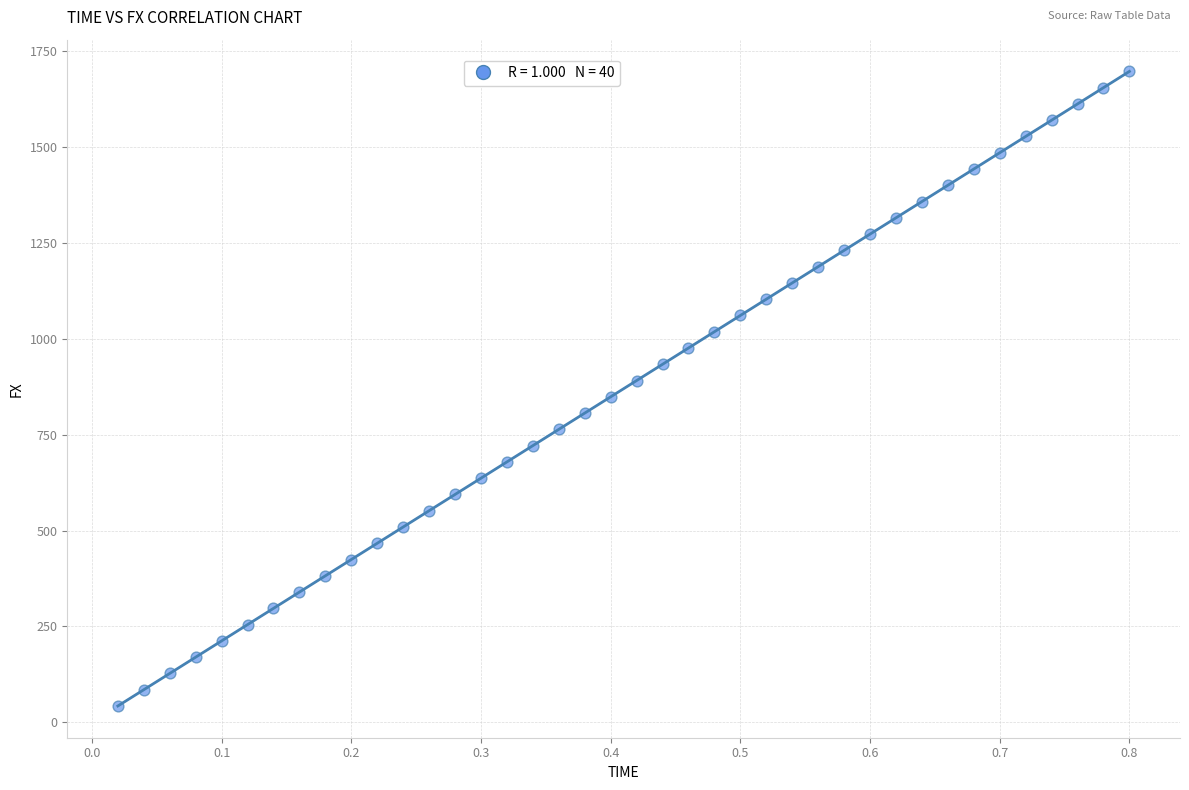

What is the range of X values (max minus min)?

0.8